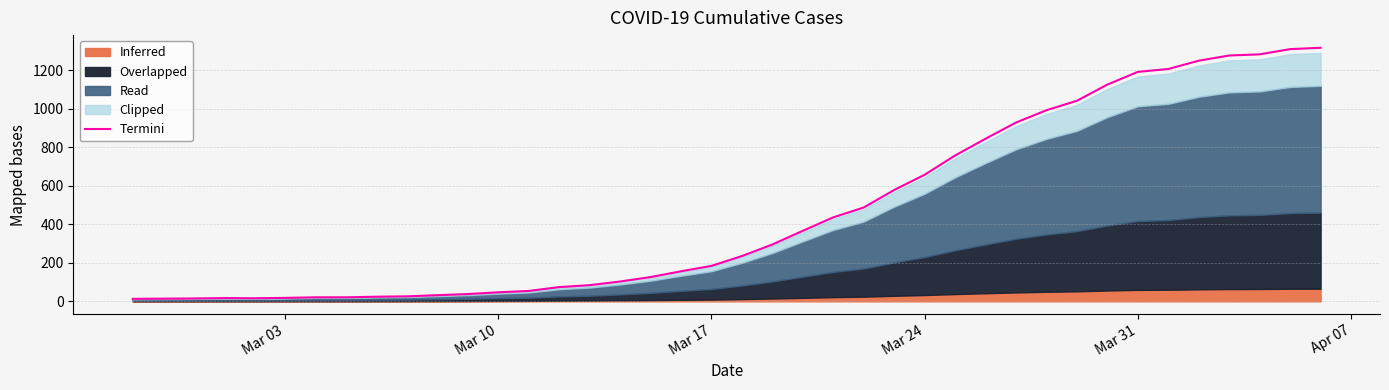

What is the maximum value for Termini?

1316